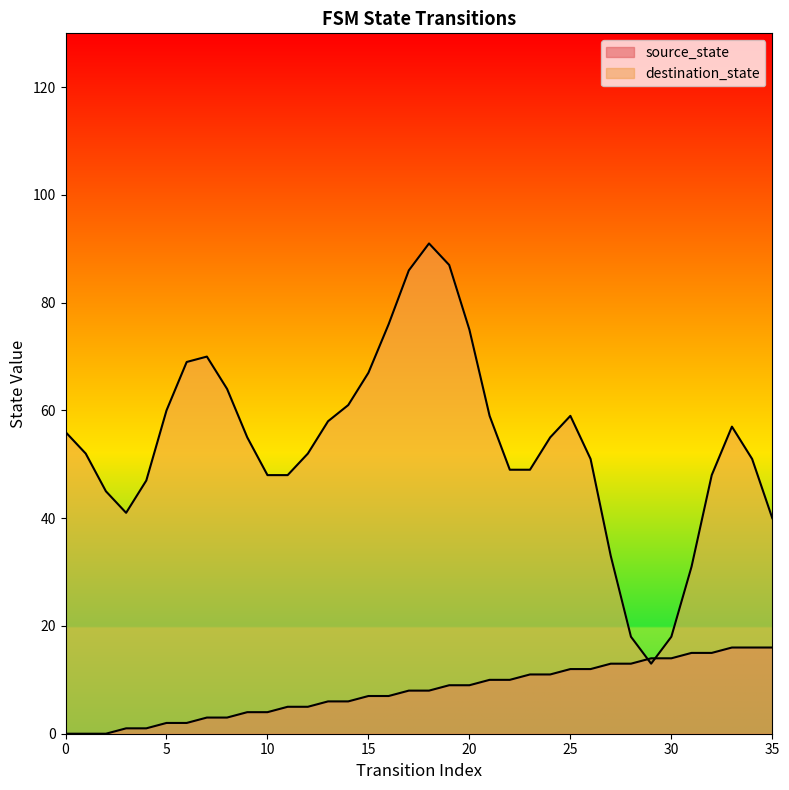

The chart shows a value of 9 at 27. True or false?

False